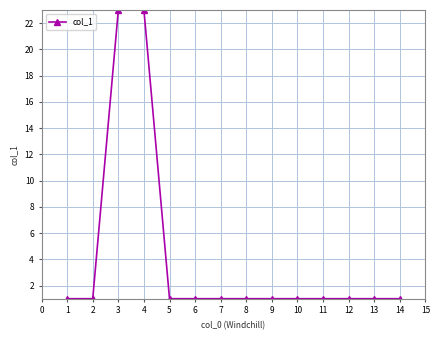

What is the maximum value shown in the chart?

23.0